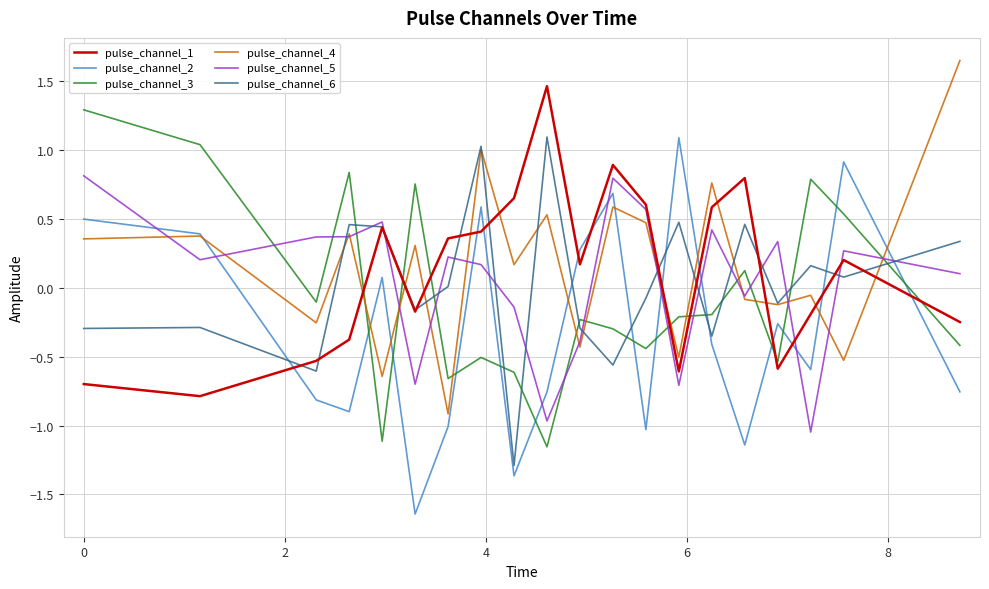

How many lines are shown in the chart?

6